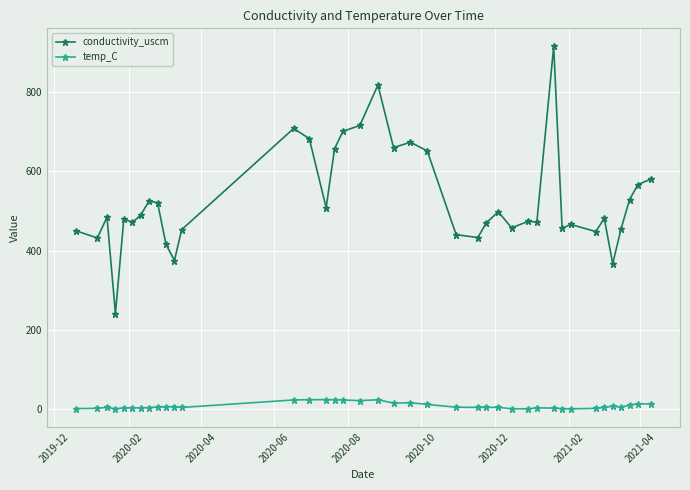

What is the average value of the temp_C series?

7.7